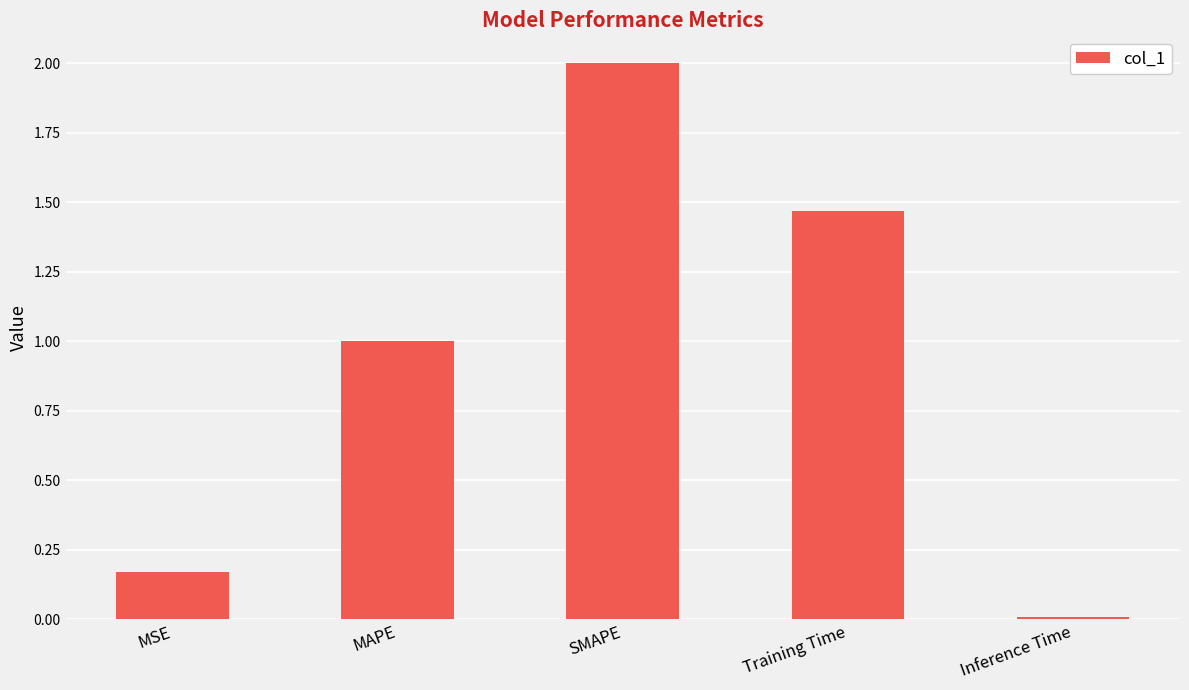

How many categories are shown in the chart?

5